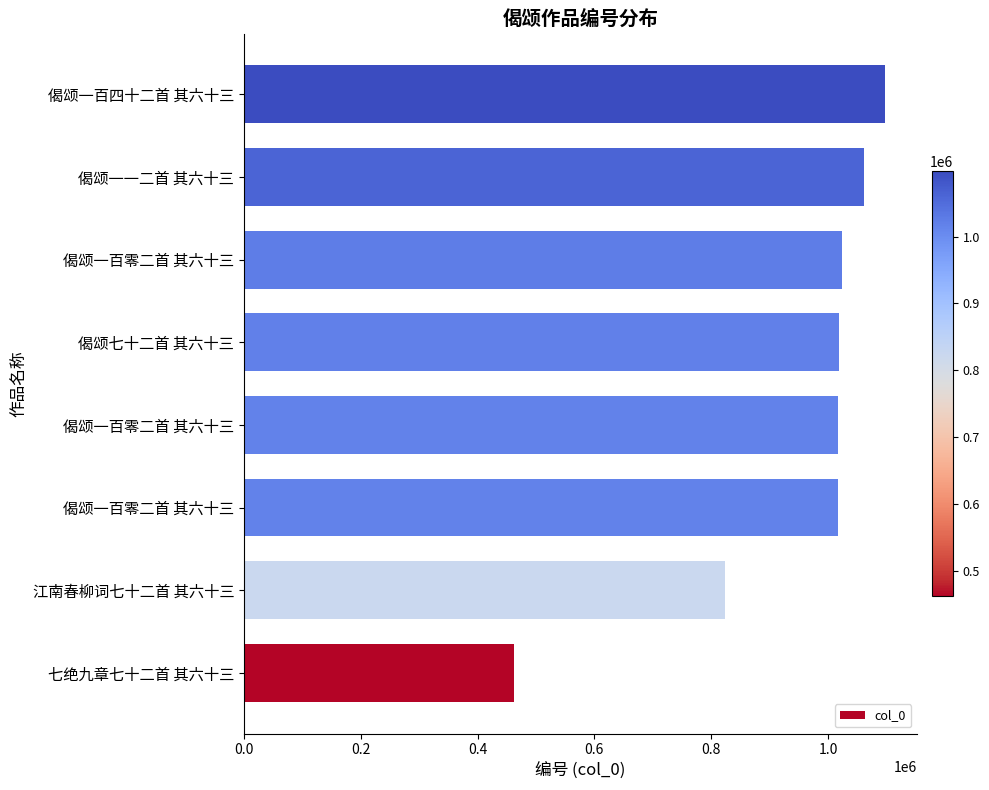

What is the difference between the maximum and minimum values?

636503